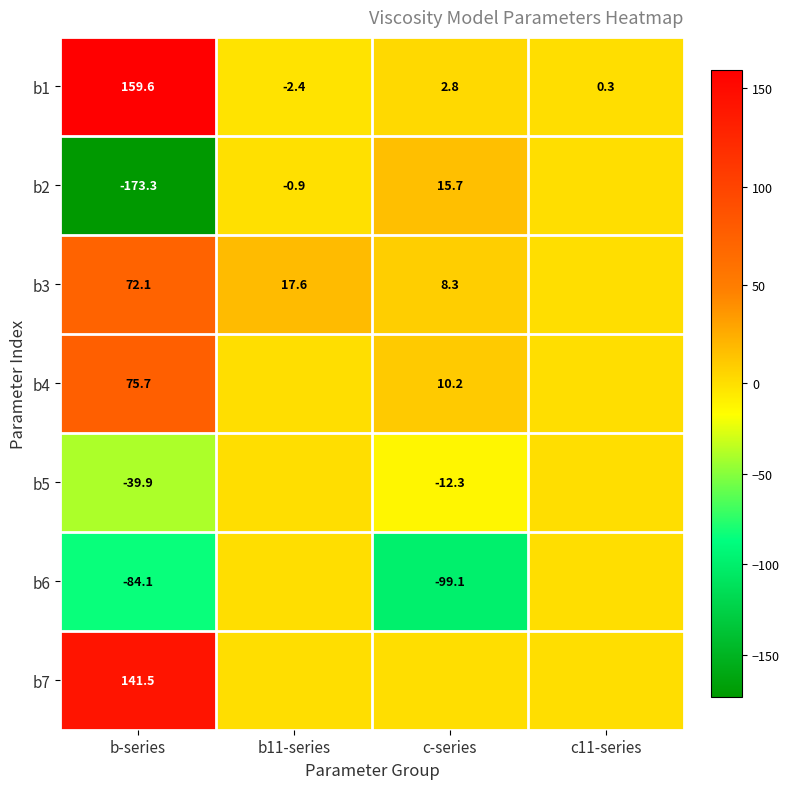

Rank the series at b-series from lowest to highest value.

b2, b6, b5, b3, b4, b7, b1